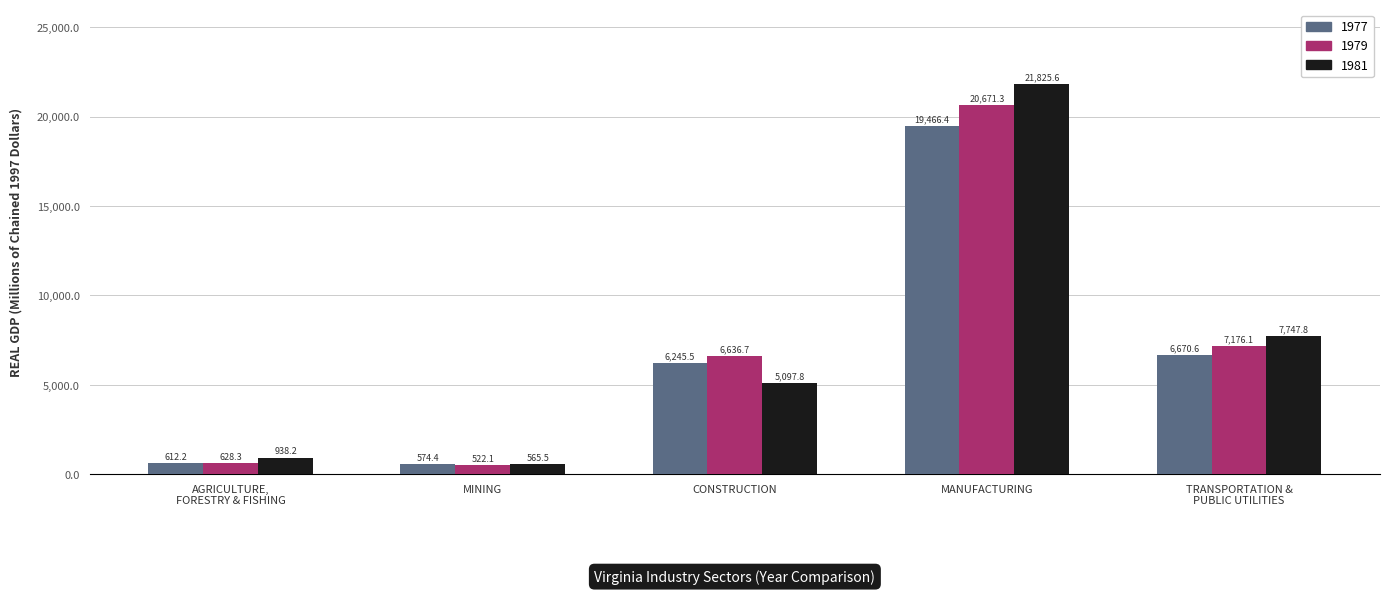

At how many categories does at least one series exceed 9229?

1